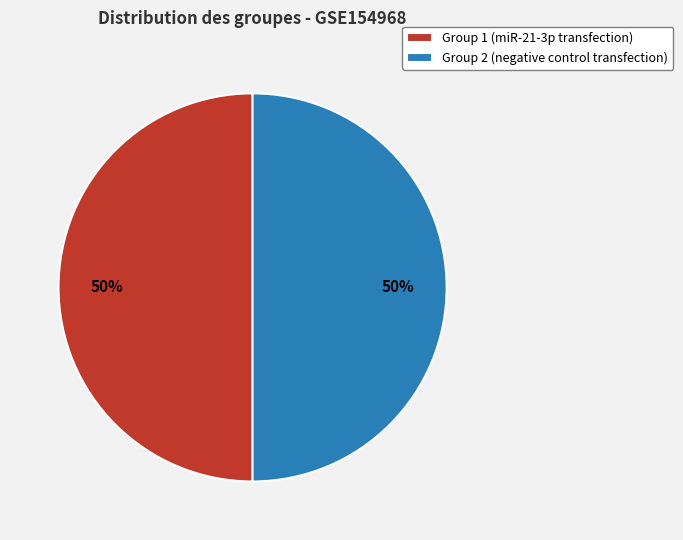

To the nearest percent, what is the combined percentage of Group 1 (miR-21-3p transfection) and Group 2 (negative control transfection)?

100%